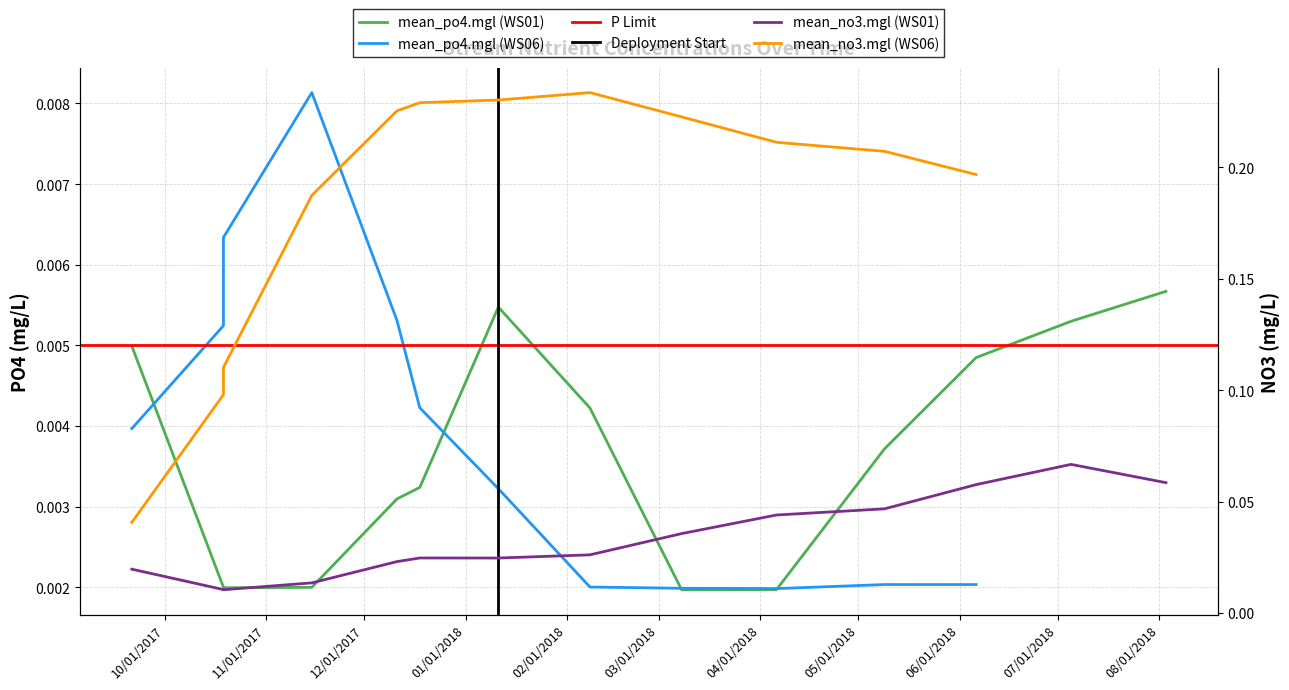

What is the label of the 4th point from the right?

2018-05-09